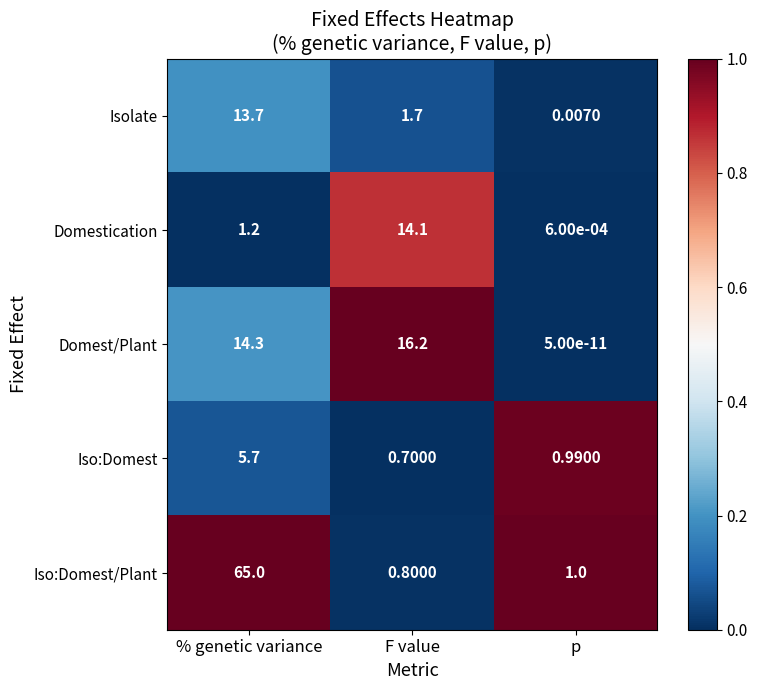

At p, list the series in order from smallest to largest.

Domest/Plant, Domestication, Isolate, Iso:Domest, Iso:Domest/Plant